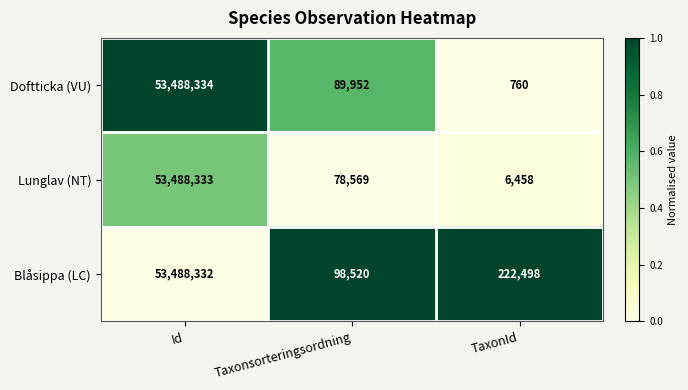

Rank the series at Id from lowest to highest value.

Blåsippa (LC), Lunglav (NT), Doftticka (VU)